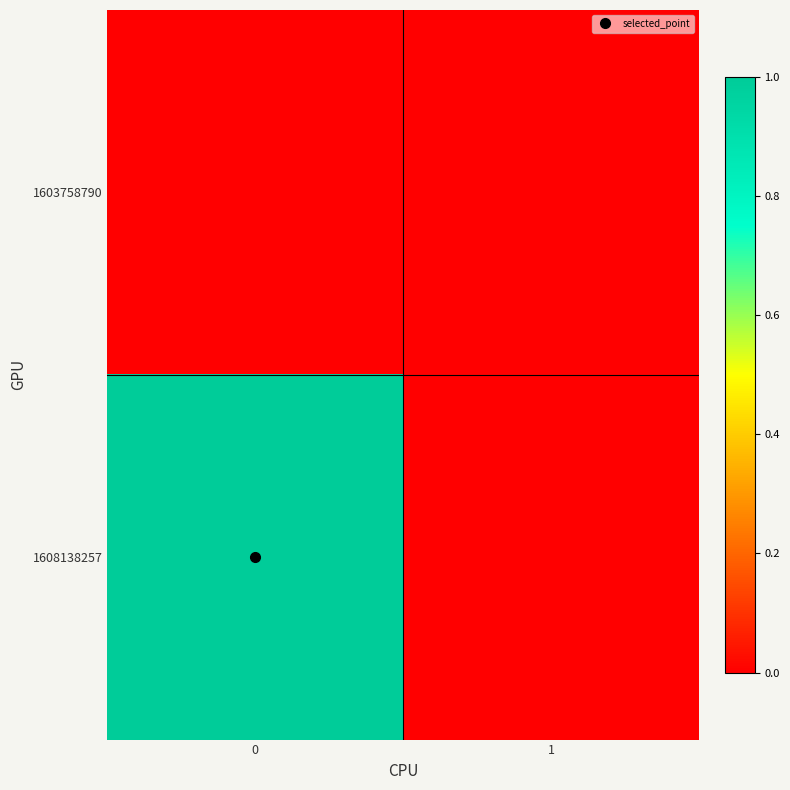

Rank the series by their average value, from highest to lowest.

row_1, row_0